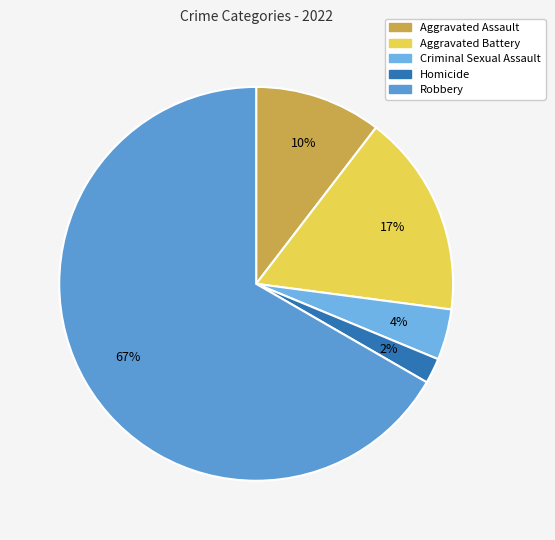

To the nearest percent, what percentage of the pie is Homicide?

2%